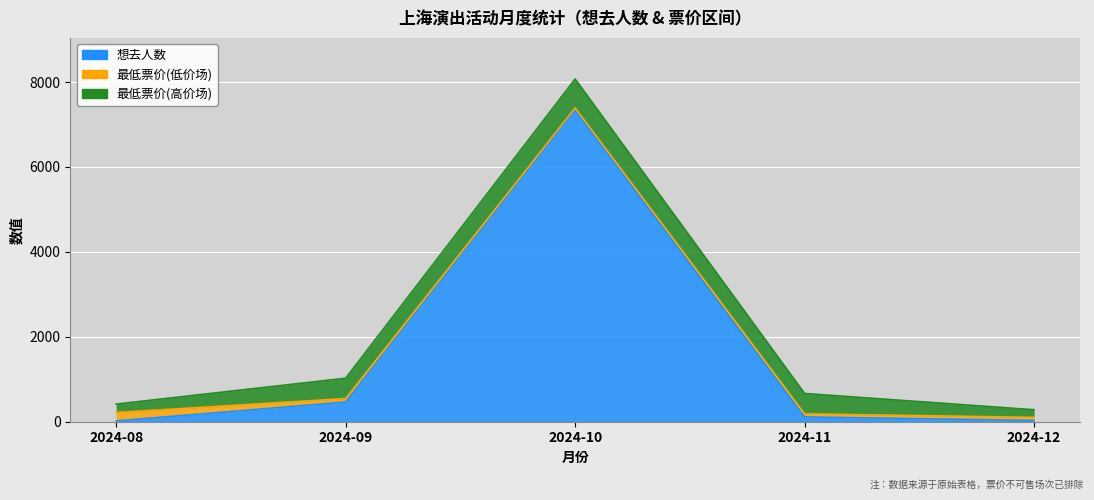

The 想去人数 series shows 7344 at 2. True or false?

True